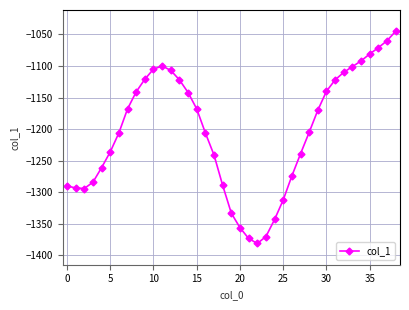

What is the smallest value displayed?

-1381